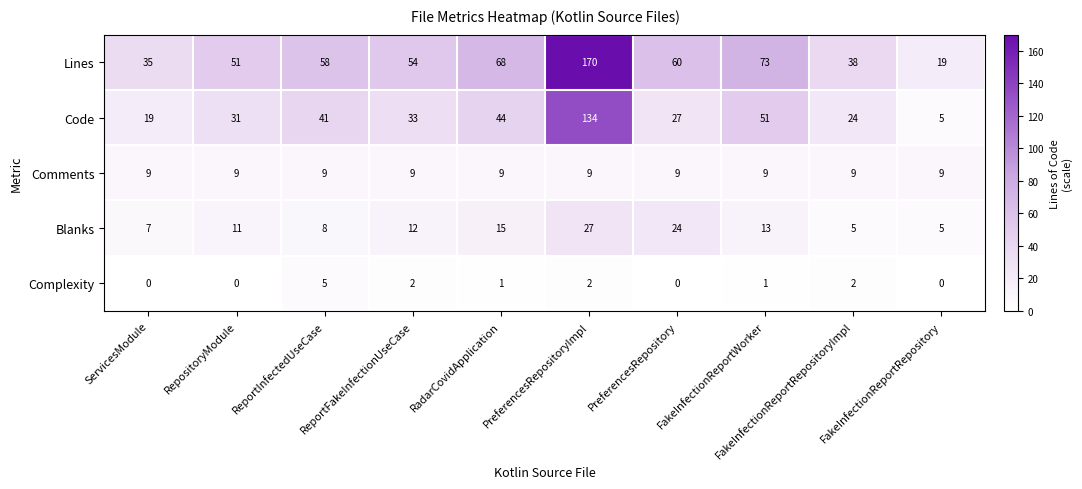

What is the difference between the maximum and minimum values in the Lines series?

151